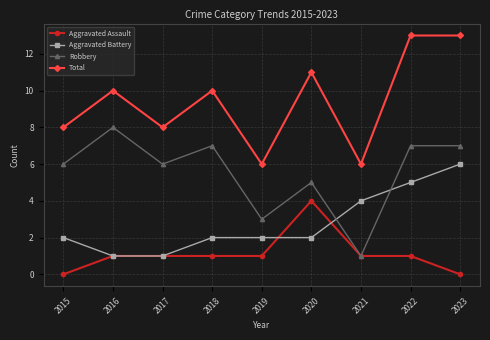

What is the sum of all Aggravated Battery values?

25